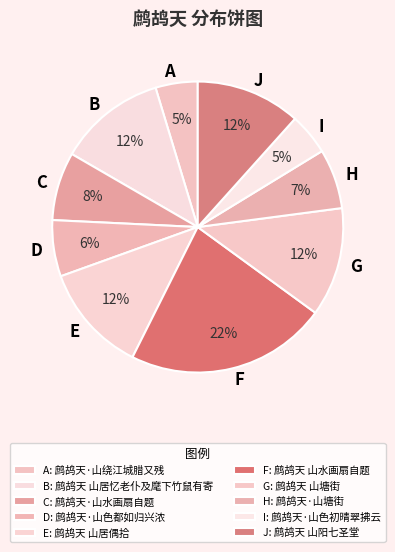

To the nearest percent, what is the average slice percentage?

10%